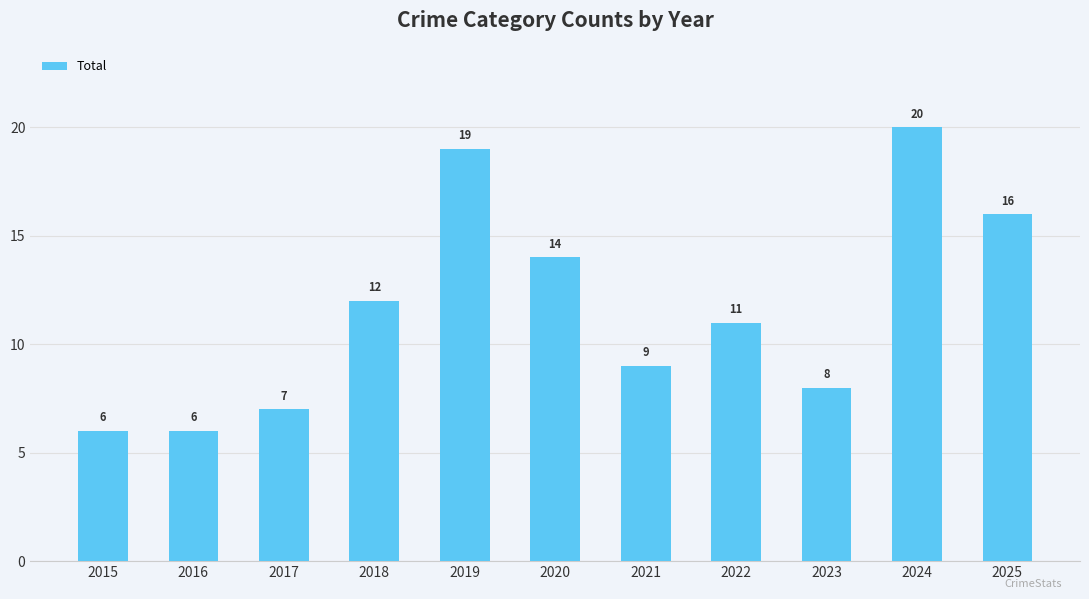

How many data points are less than 11?

5